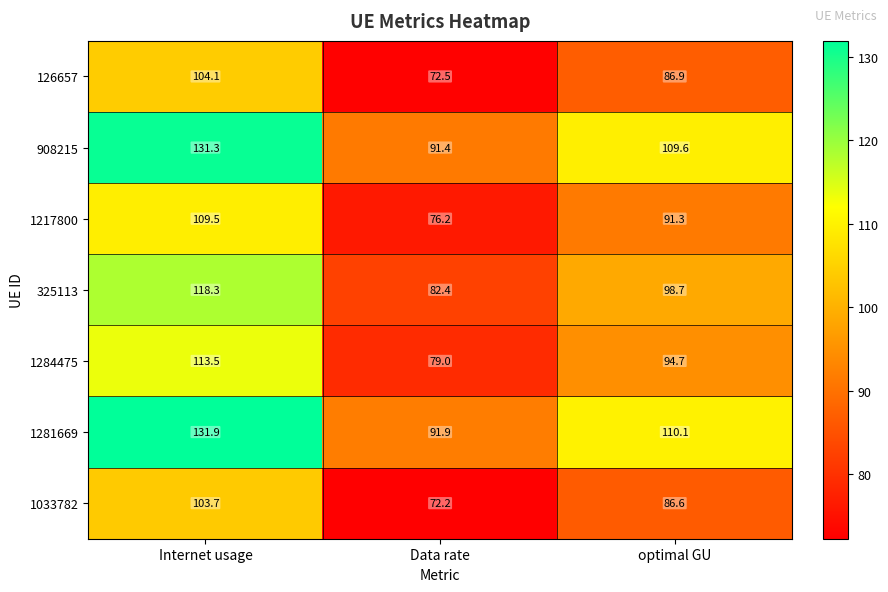

What is the total value across all series at optimal GU?

677.9